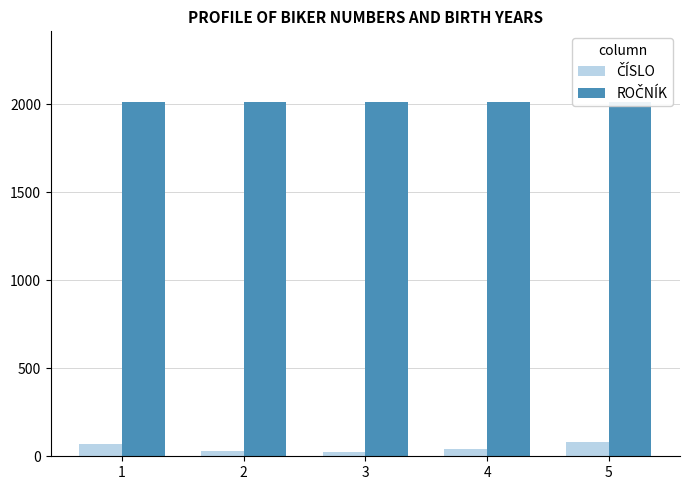

What is the difference between the maximum and minimum values in the ČÍSLO series?

54